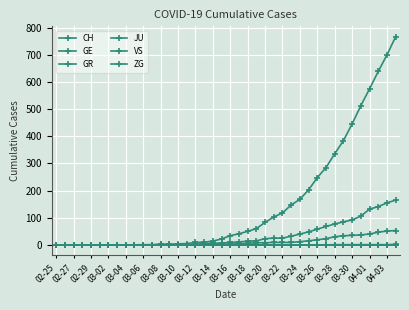

Does the chart have visible grid lines?

Yes